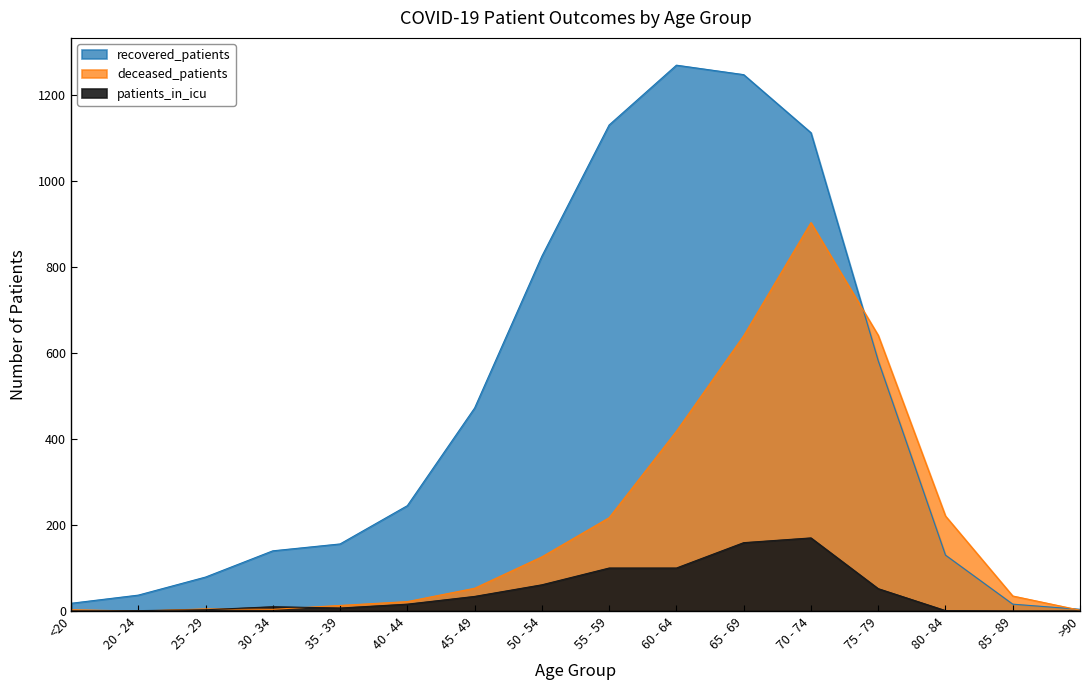

What is the label of the 1st point from the left?

<20